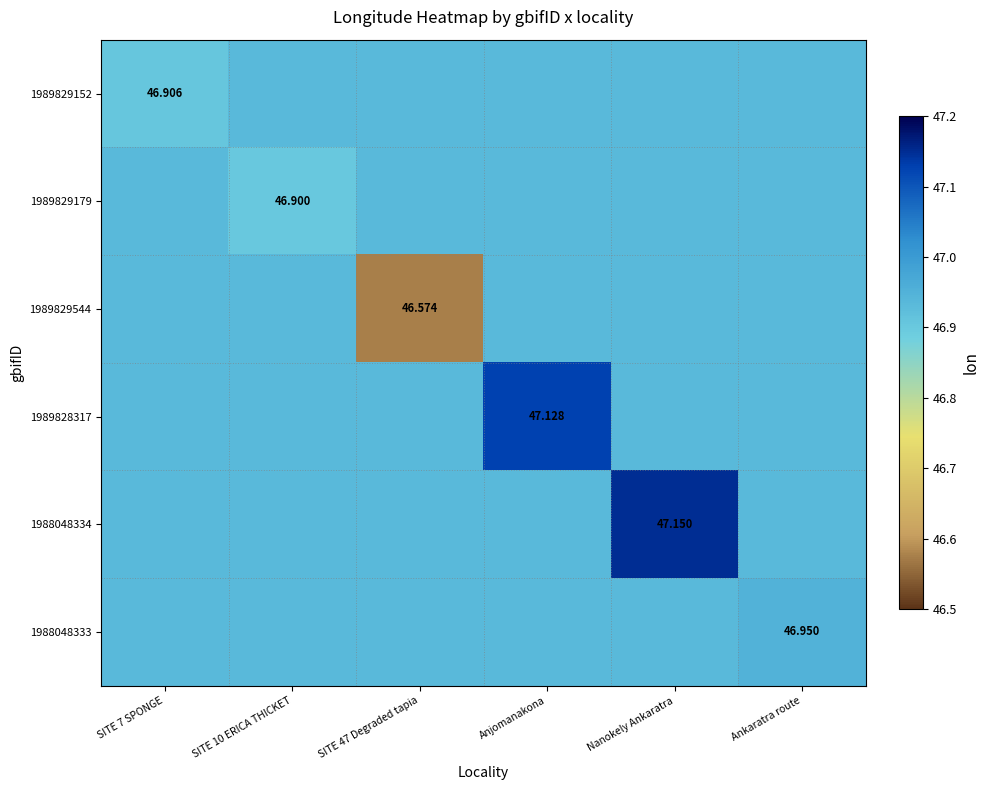

Between SITE 7 SPONGE and SITE 47 Degraded tapia, which series saw the biggest shift?

1989829544